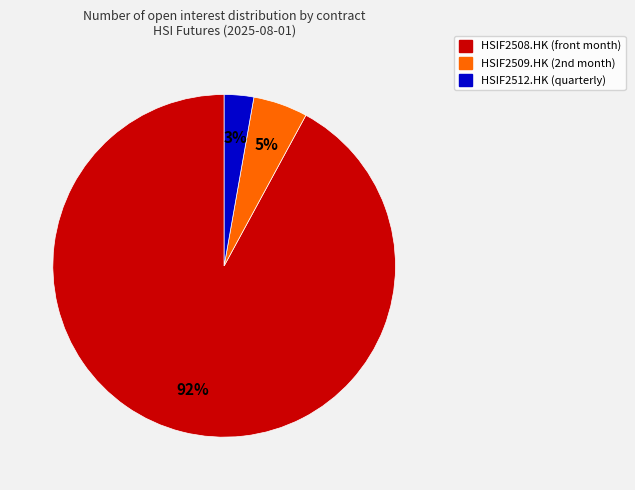

How many segments does this pie chart have?

3